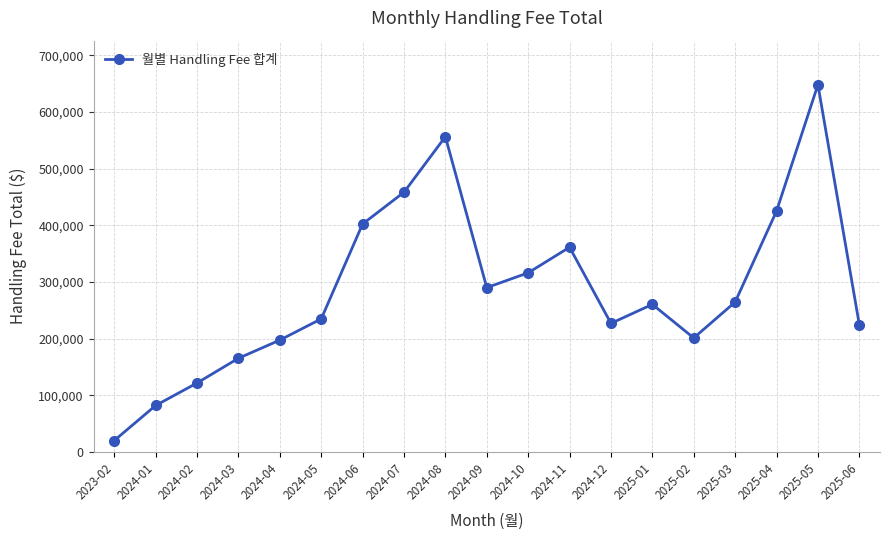

What is the change in value from 2024-03 to 2024-09?

+124713.0